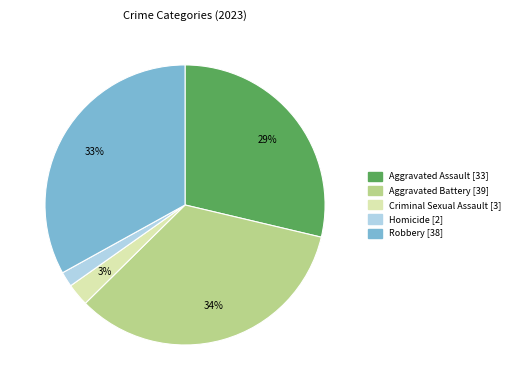

To the nearest percent, what is the average slice percentage?

20%